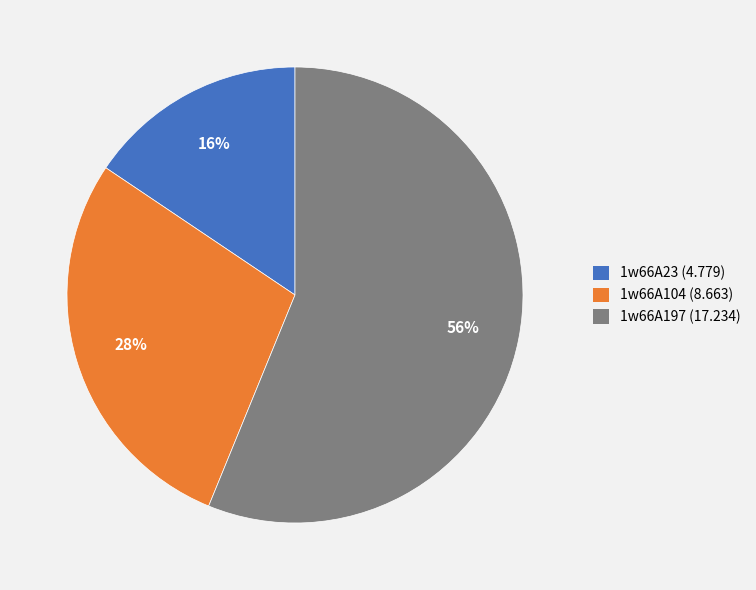

Rank the categories by value from lowest to highest.

1w66A23, 1w66A104, 1w66A197